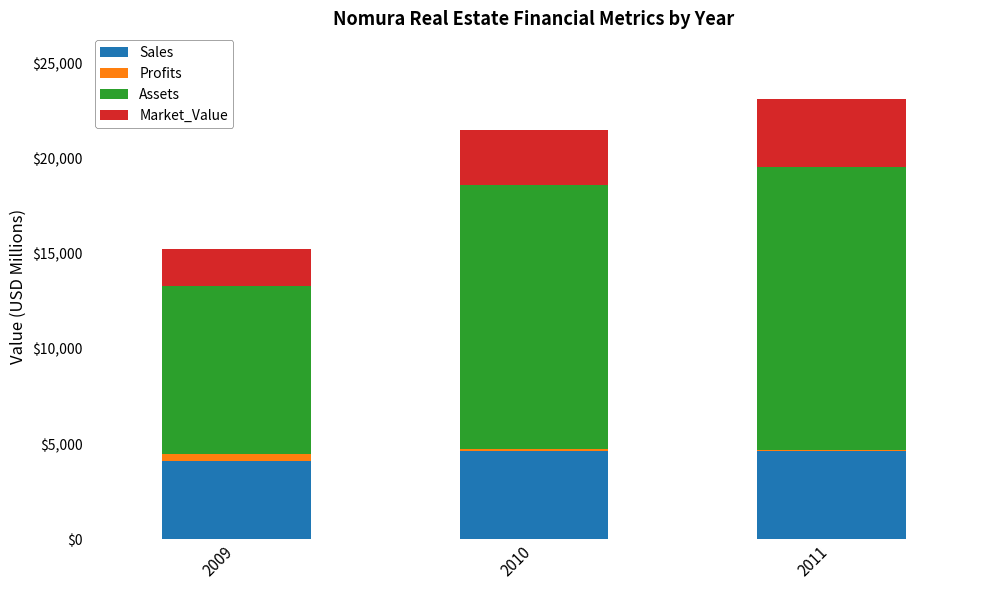

What is the maximum value for Sales?

4646.0